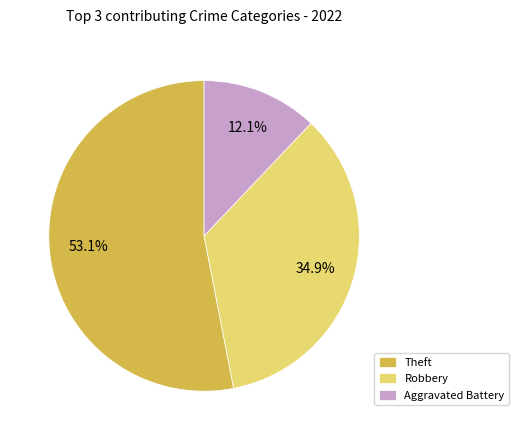

What percentage is NOT represented by Aggravated Battery?

87.9%